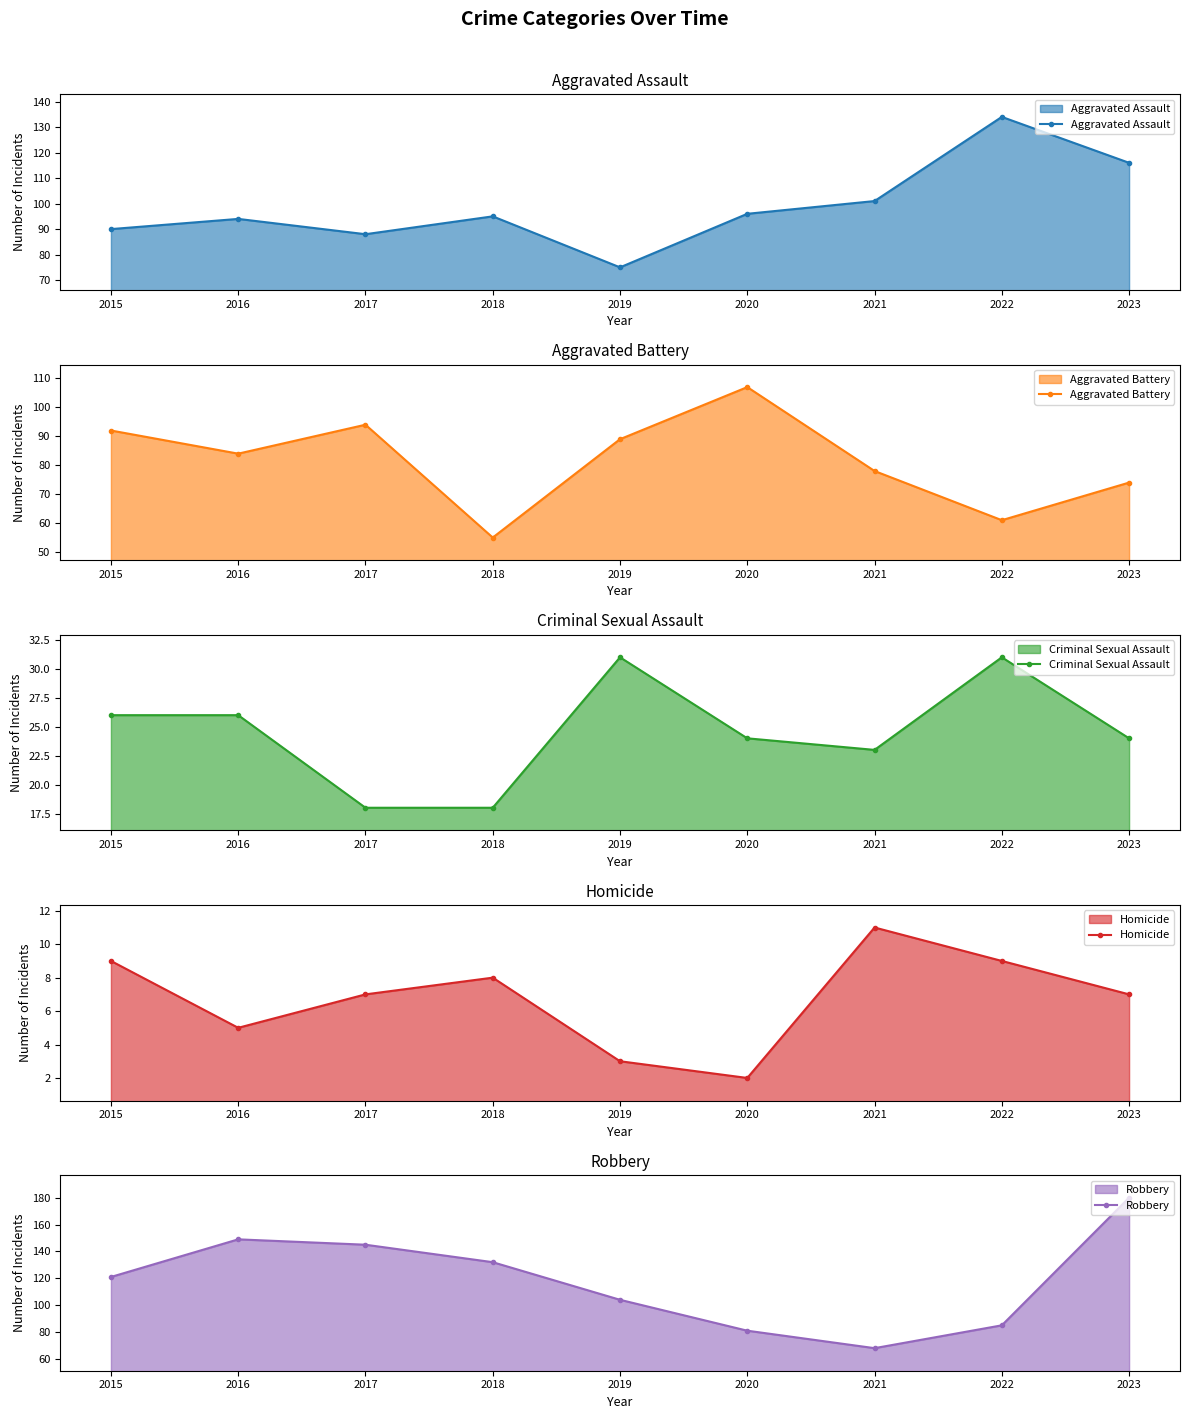

True or false: Criminal Sexual Assault and Aggravated Battery cross at least once.

False